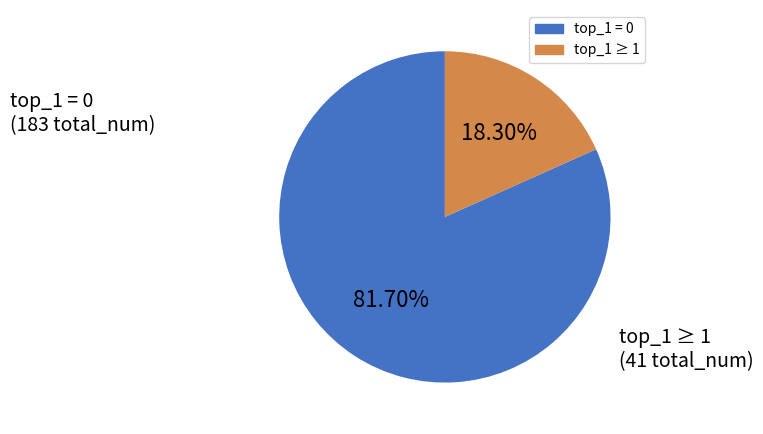

How many slices are in this pie chart?

2